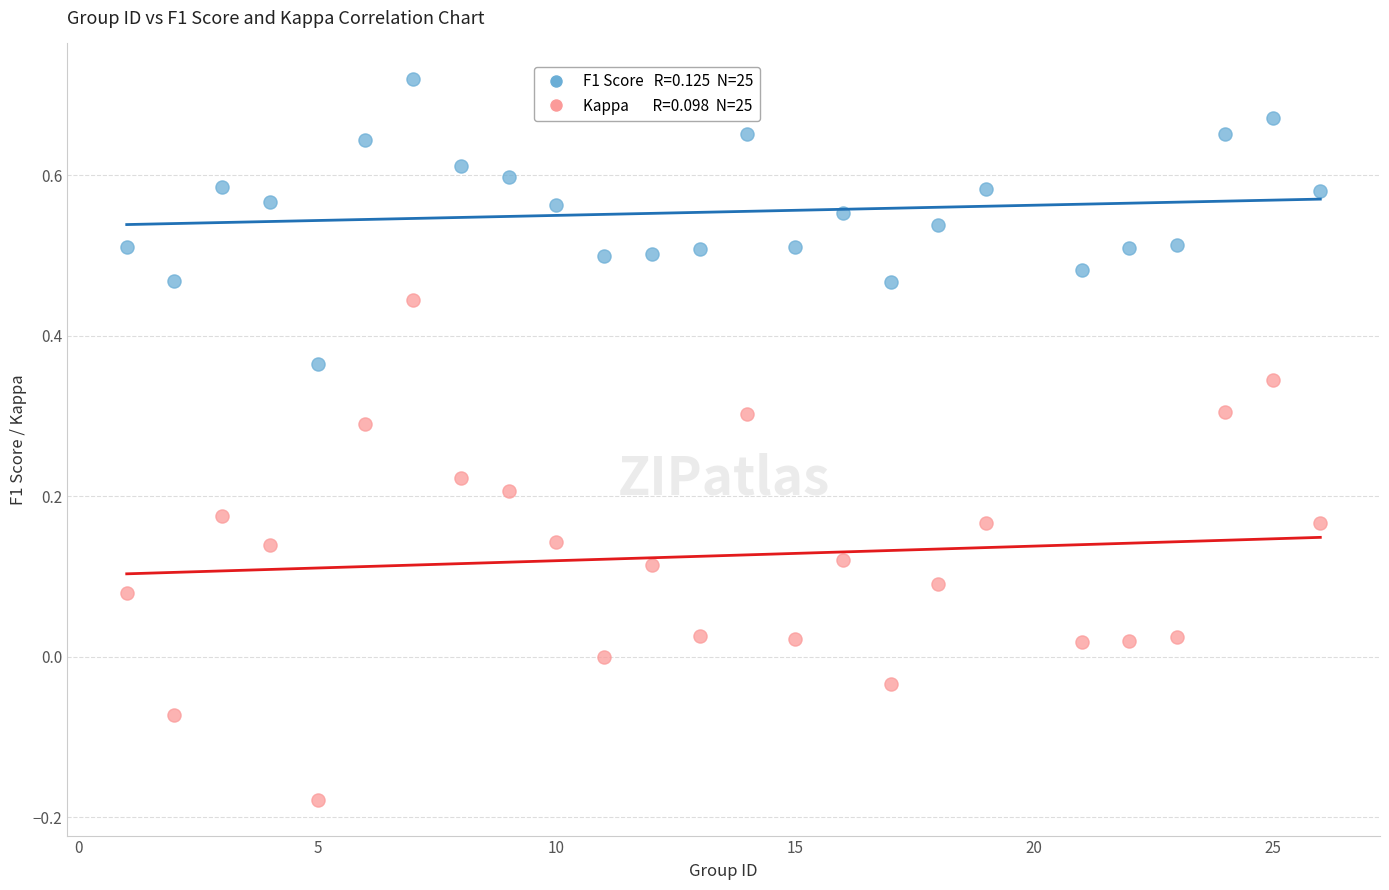

Across all data points, what is the range of X values (max minus min)?

25.0